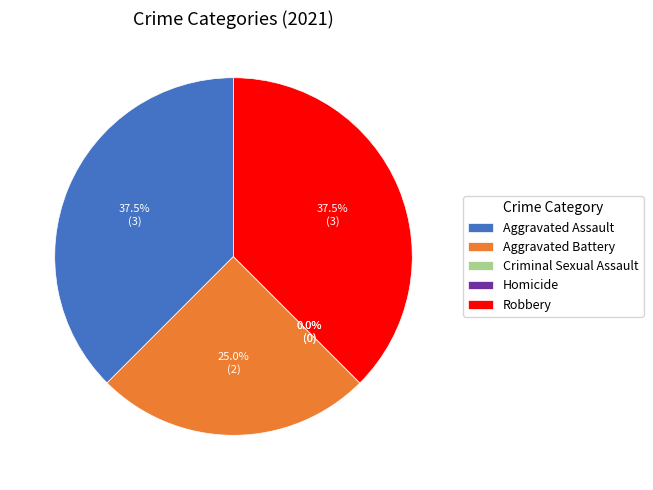

How many slices are in this pie chart?

5